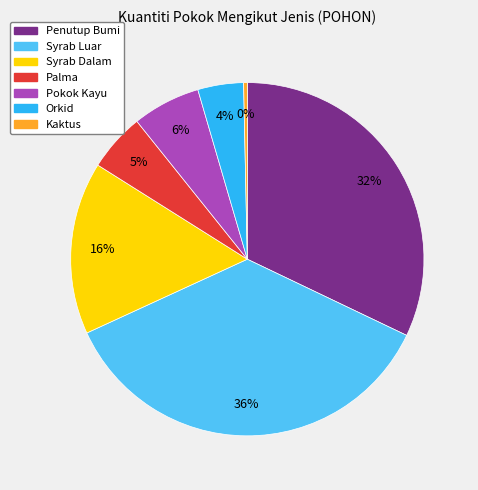

The Penutup Bumi slice represents 18% of the pie. True or false?

False